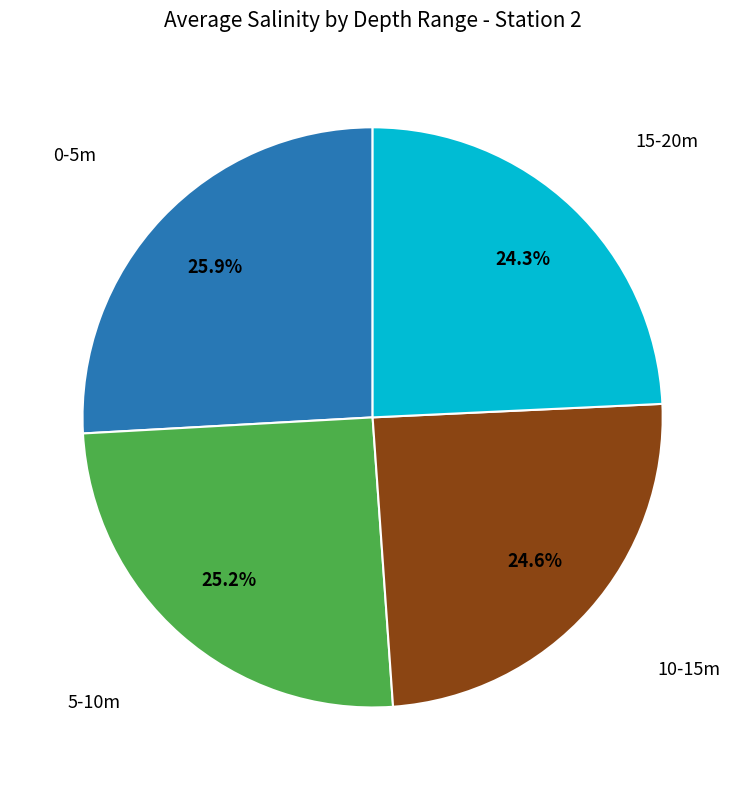

Is there any slice that represents more than half of the pie?

No